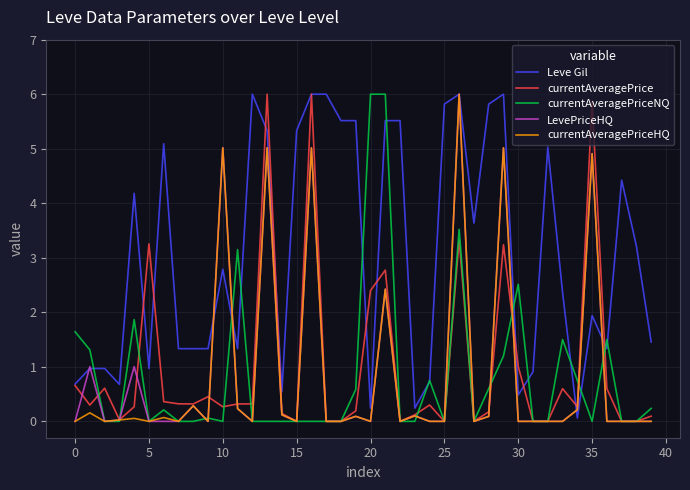

Which series has the largest total across all categories?

Leve Gil